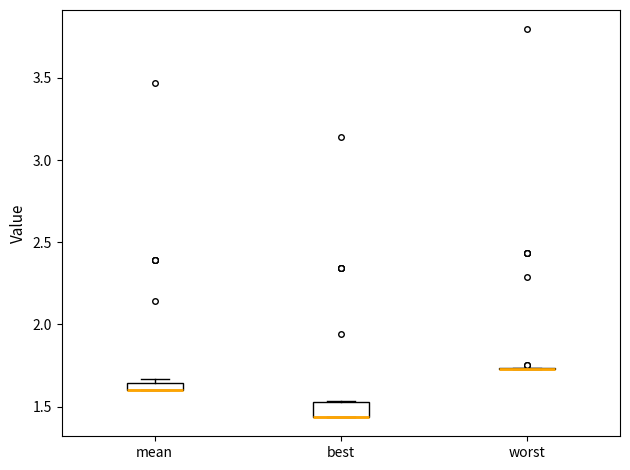

Which box is the tallest, from its lower edge to its upper edge?

best